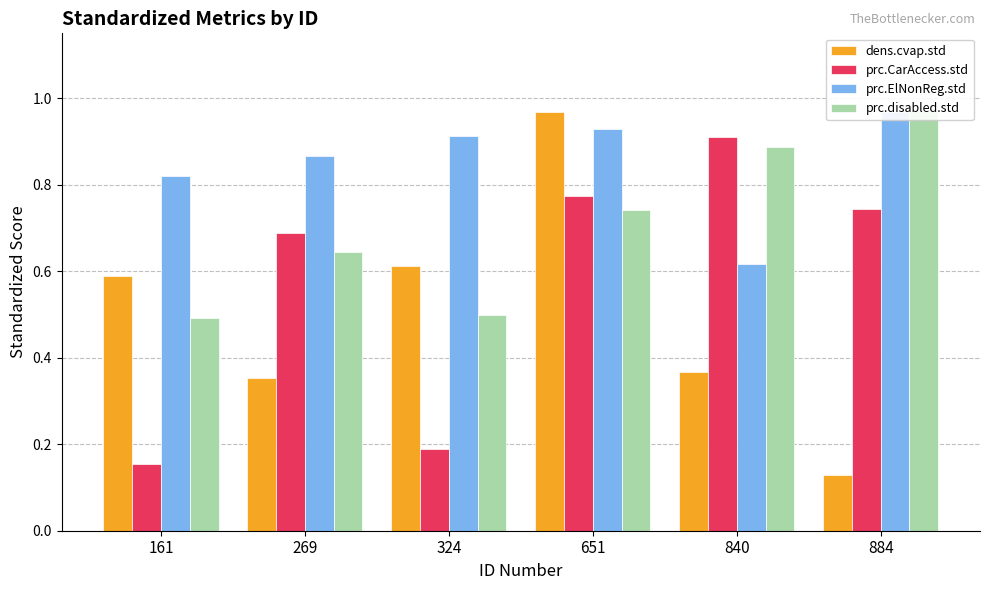

Which series changed the most between 651 and 884?

dens.cvap.std